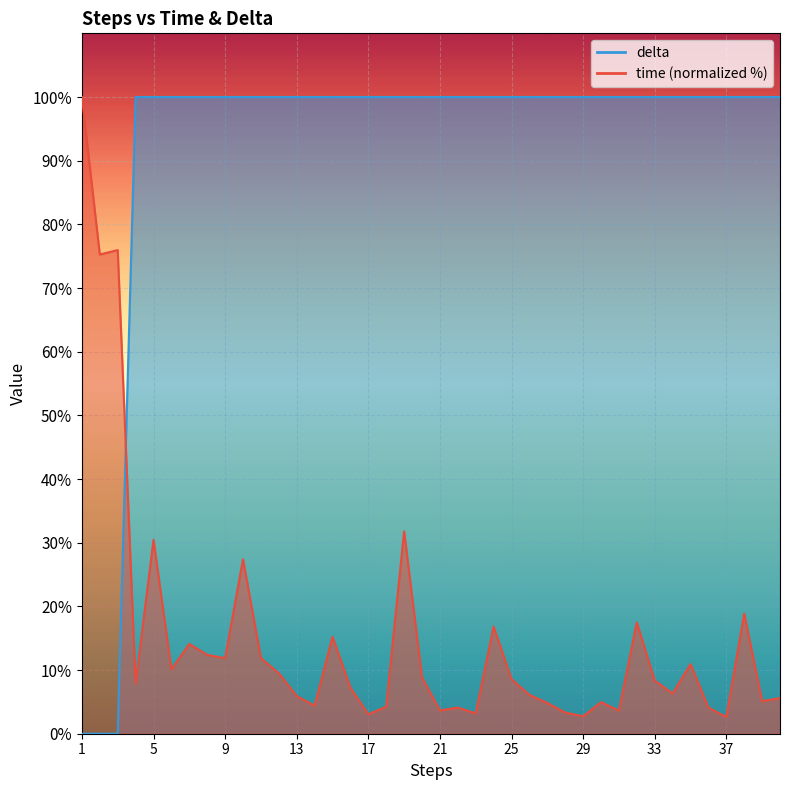

Rank the categories by delta value from highest to lowest.

4, 5, 6, 7, 8, 9, 10, 11, 12, 13, 14, 15, 16, 17, 18, 19, 20, 21, 22, 23, 24, 25, 26, 27, 28, 29, 30, 31, 32, 33, 34, 35, 36, 37, 38, 39, 40, 1, 2, 3